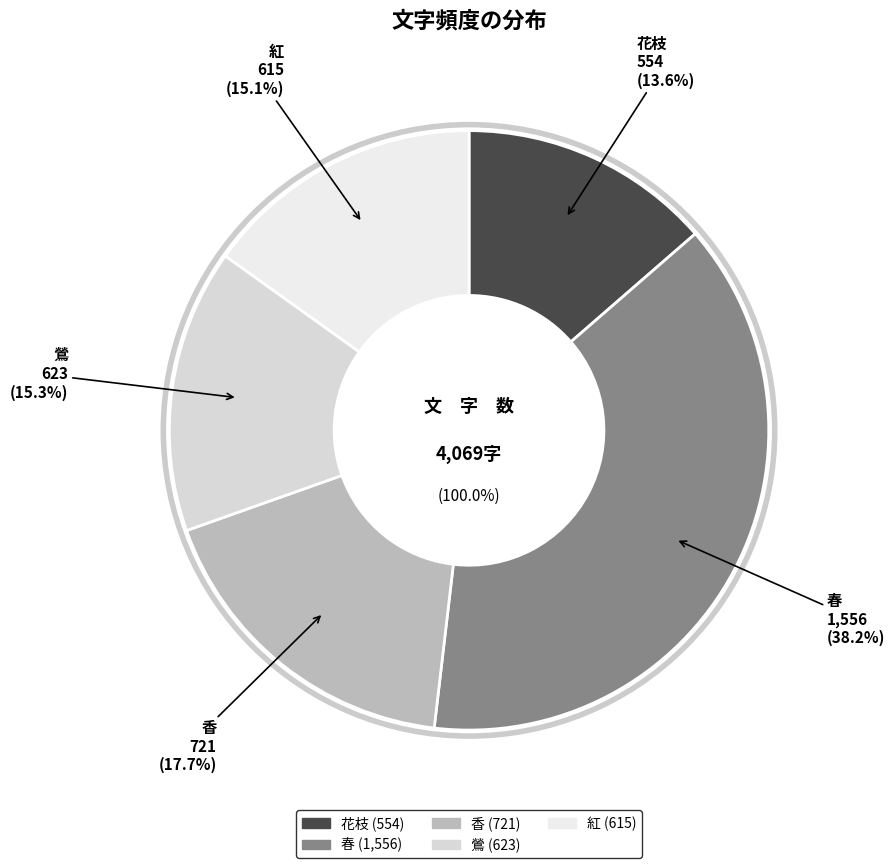

True or false: 香 accounts for 7% of the total.

False